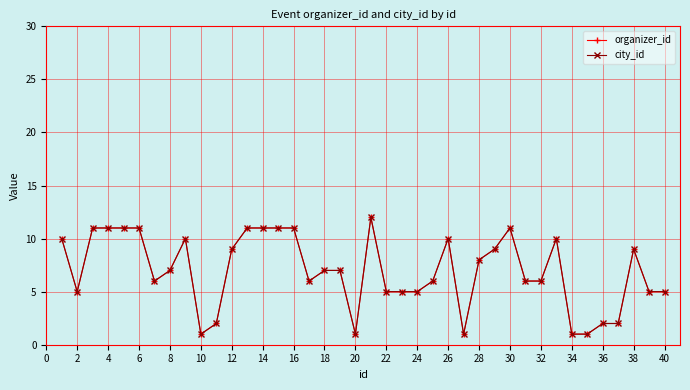

Is this an area chart (filled region under the line)?

No